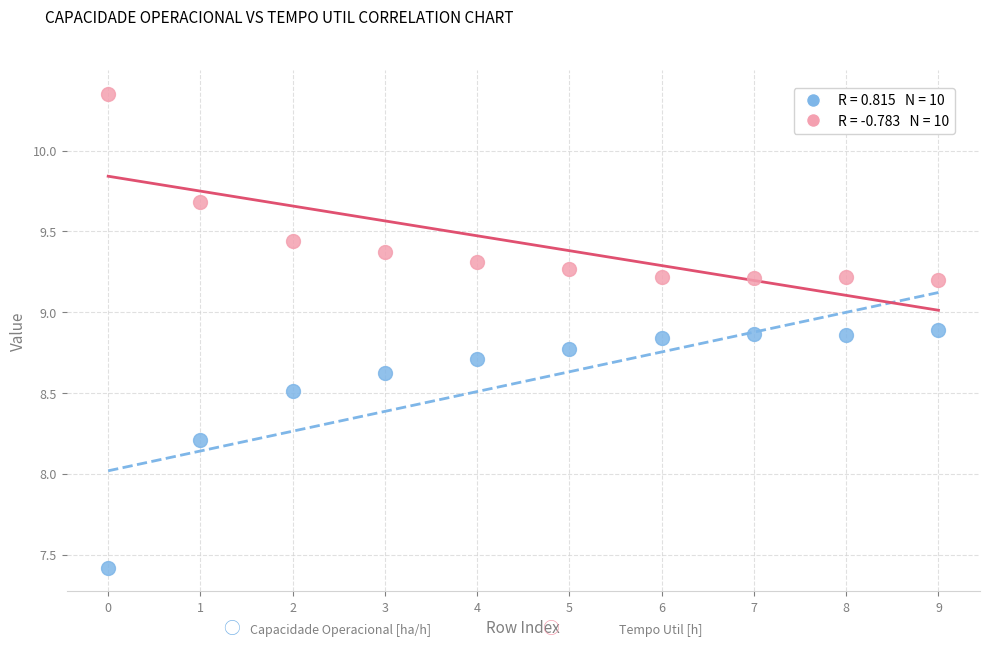

Across all series, what Y value is closest to 8?

8.2